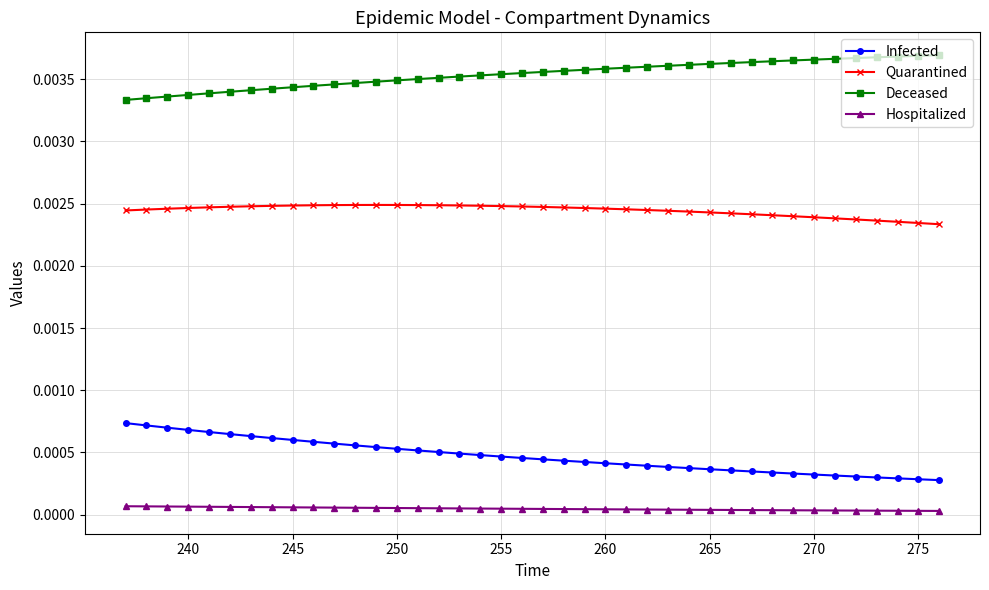

What are all the series names shown in the legend?

Infected, Quarantined, Deceased, Hospitalized